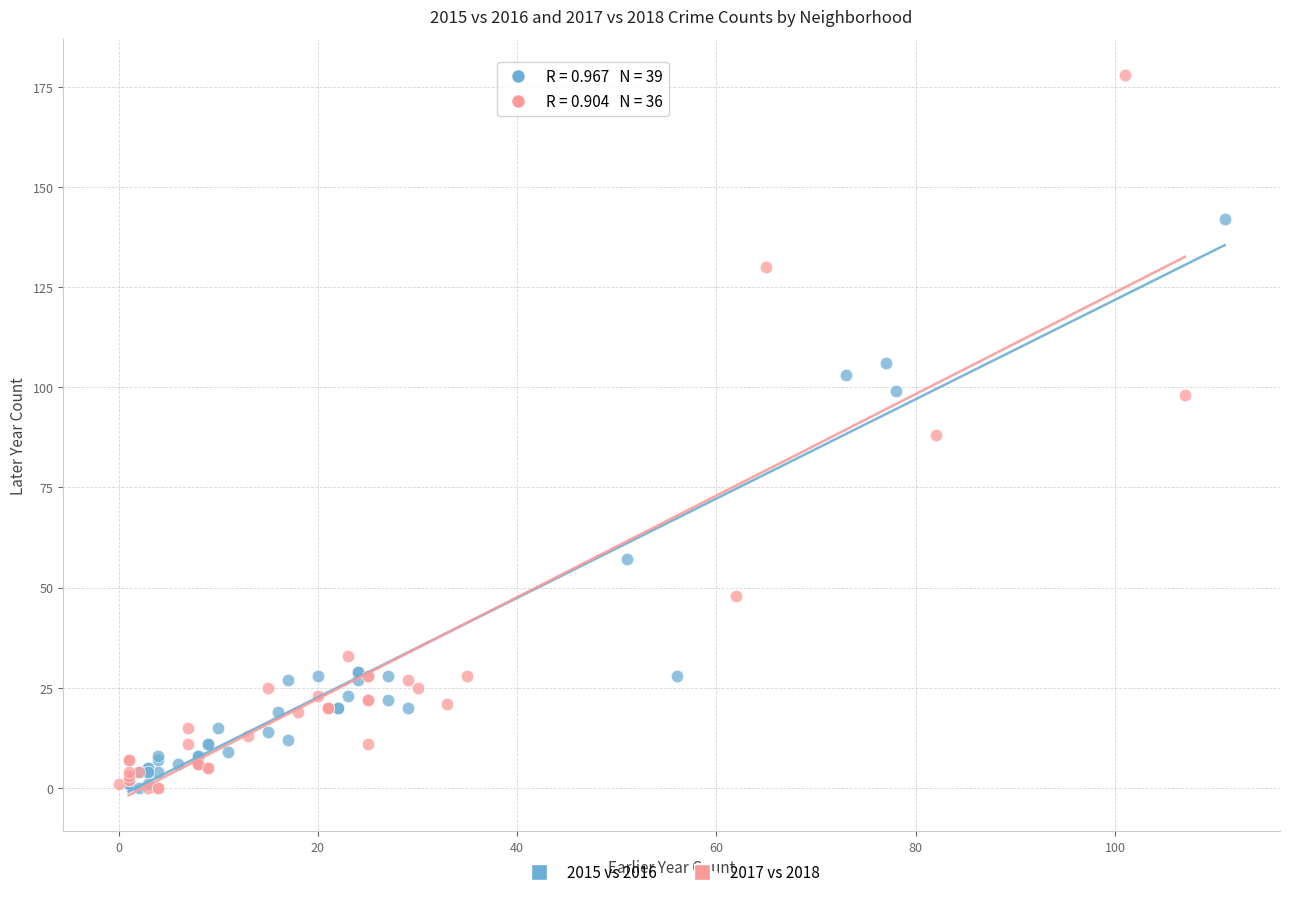

Which series has the widest spread of Y values?

2017 vs 2018